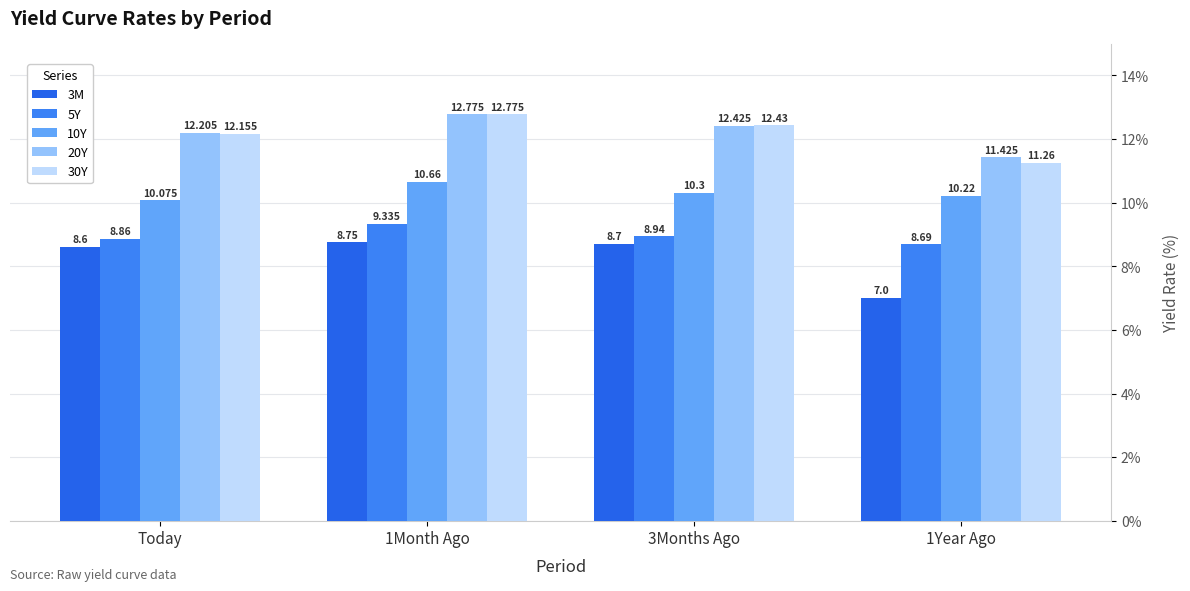

True or false: 10Y has a value of 16.4 at 3Months Ago.

False